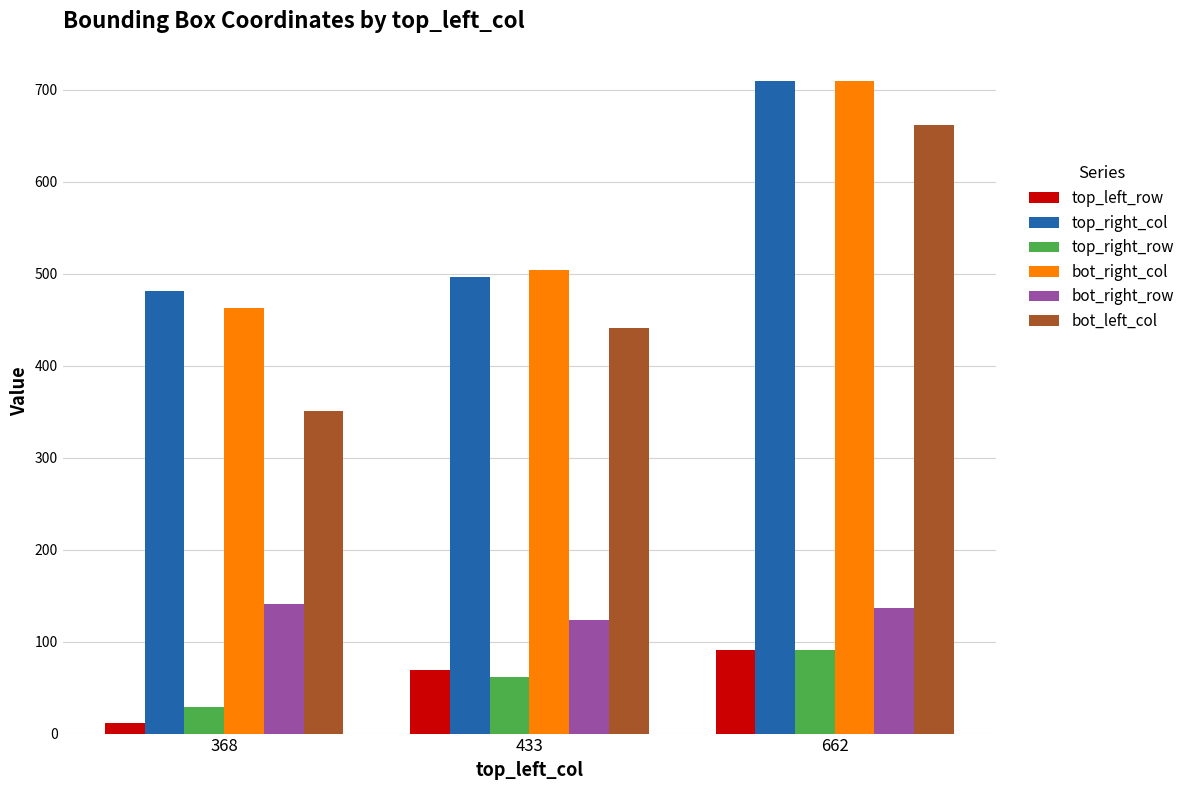

Reading left to right, what are all the values shown in this chart?

top_left_row: 368=11	433=69	662=91
top_right_col: 368=481	433=496	662=709
top_right_row: 368=29	433=61	662=91
bot_right_col: 368=463	433=504	662=709
bot_right_row: 368=141	433=124	662=137
bot_left_col: 368=351	433=441	662=662